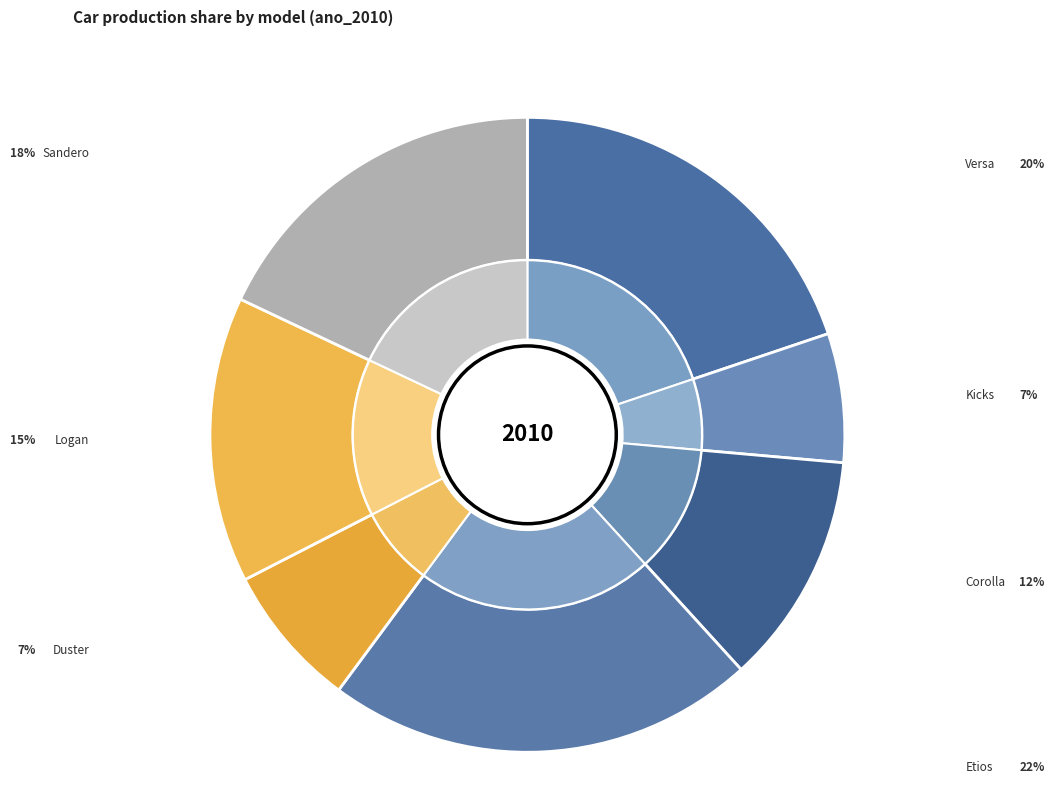

Do Duster and Corolla together represent more than half of the pie?

No